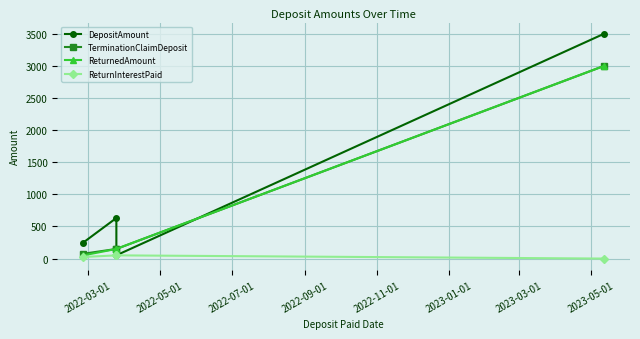

True or false: ReturnInterestPaid and DepositAmount intersect in this chart.

False